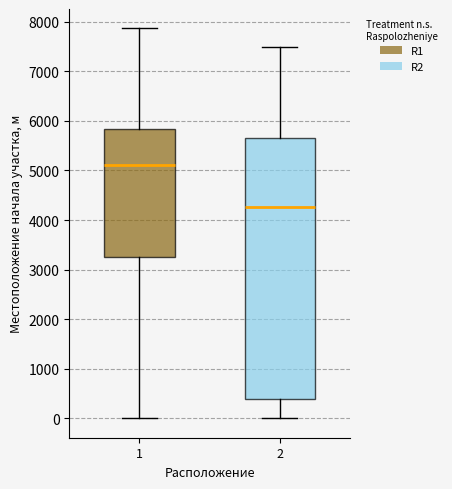

Where does the median line of the box at x = 2 sit on the y-axis? The values are not printed on the chart, so give them approximately, as read against the axis.

4300